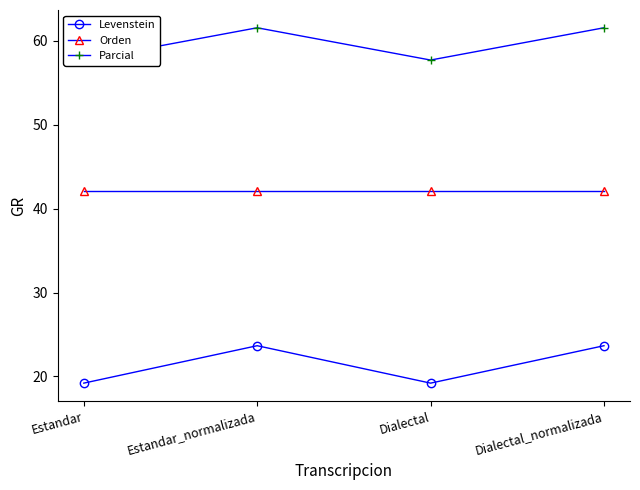

True or false: Parcial and Orden intersect in this chart.

False